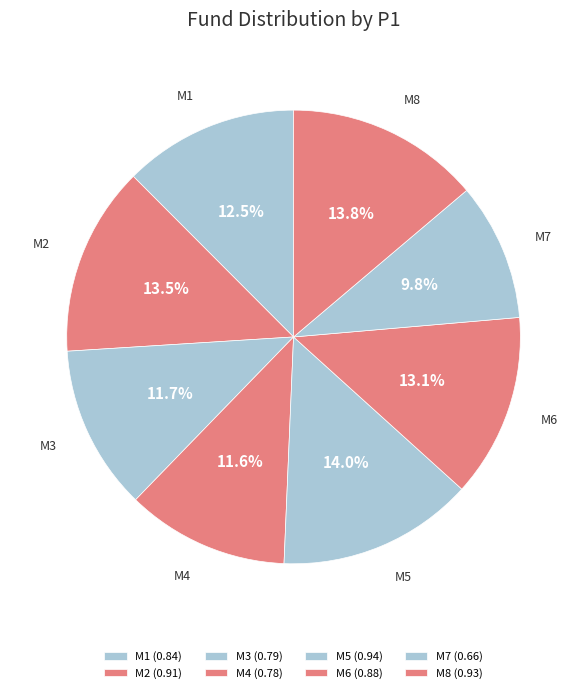

Rank the categories by value from highest to lowest.

M5, M8, M2, M6, M1, M3, M4, M7